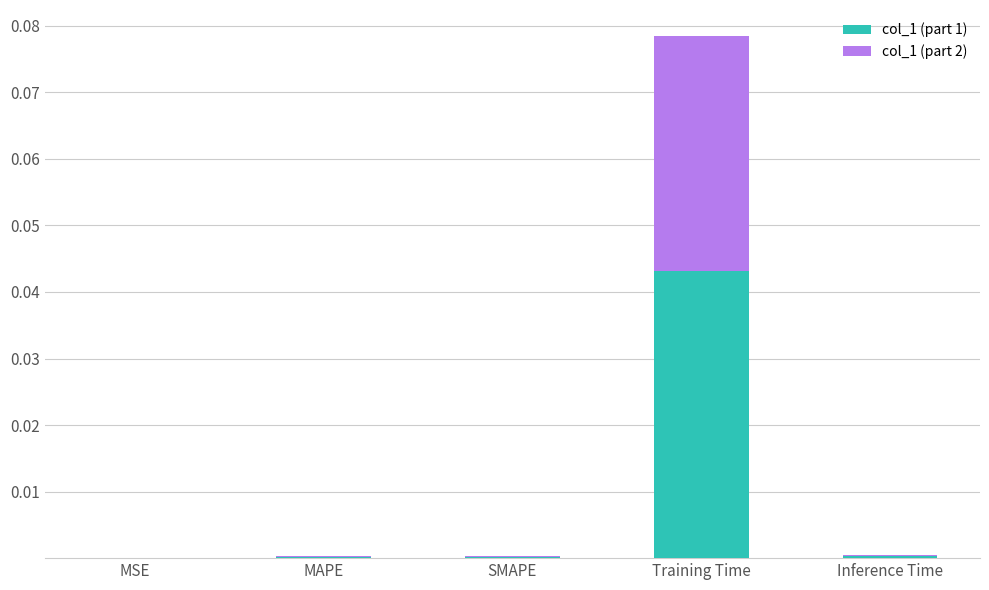

At which category is the sum across all series the highest?

Training Time